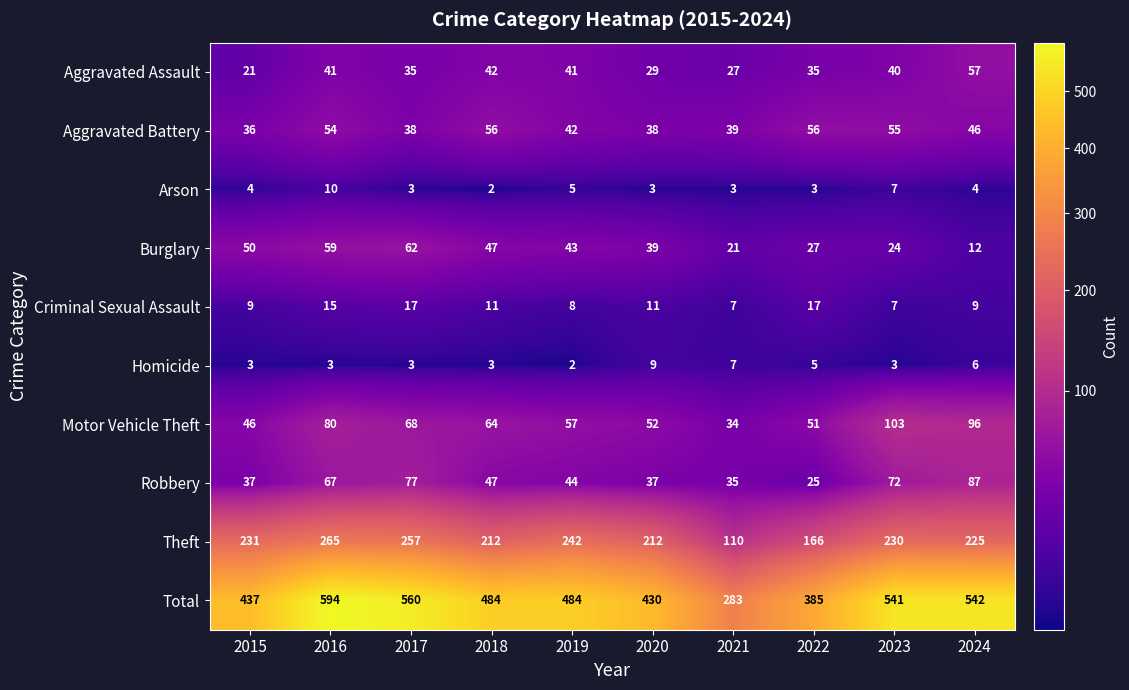

What is the total value across all series at 2021?

566